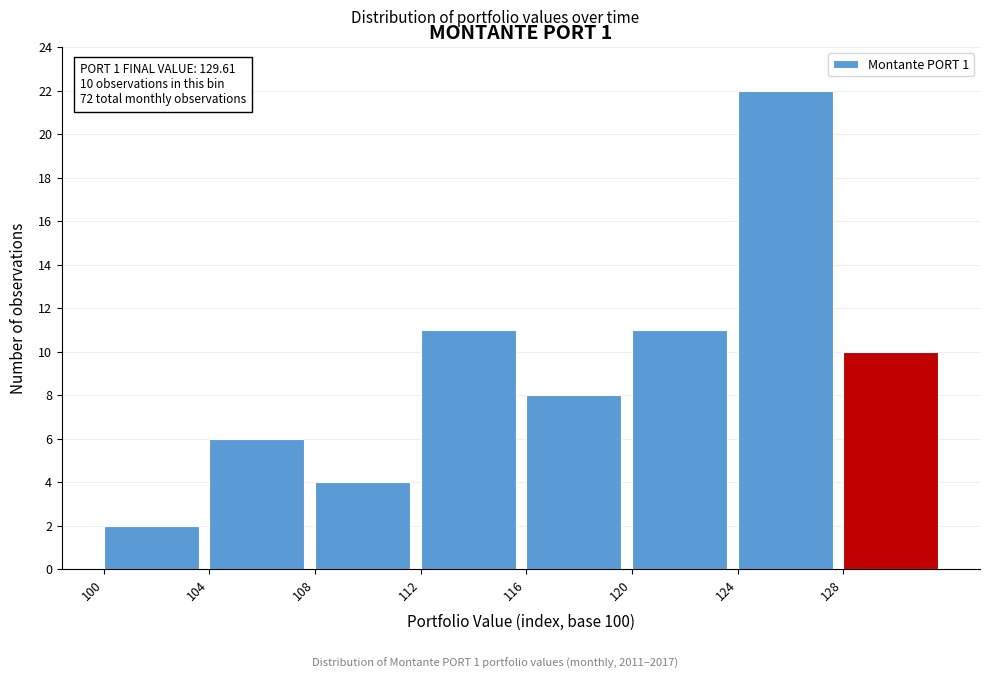

Over which range of the x-axis is the bar tallest?

124 to 128